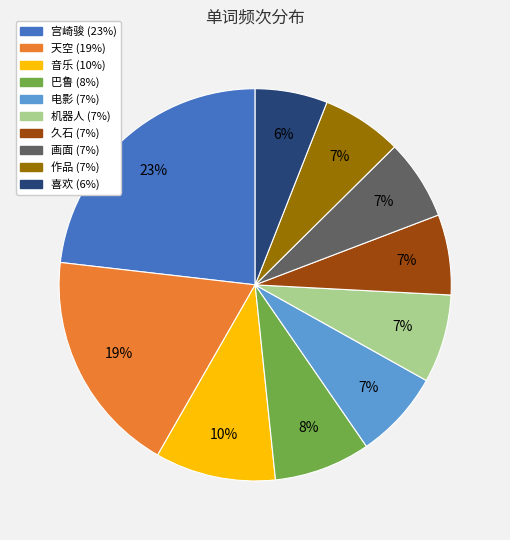

Is there a majority slice in this chart?

No